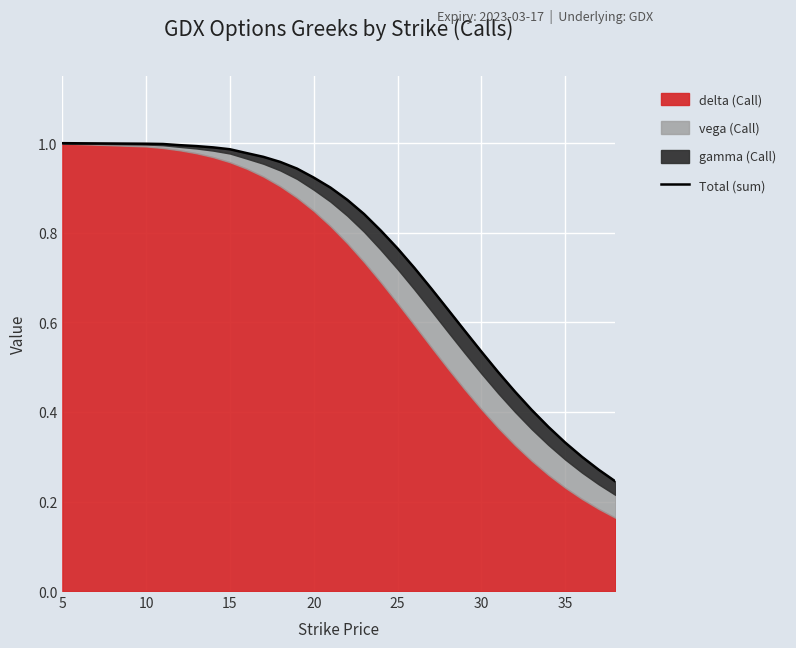

How many lines are shown in the chart?

1